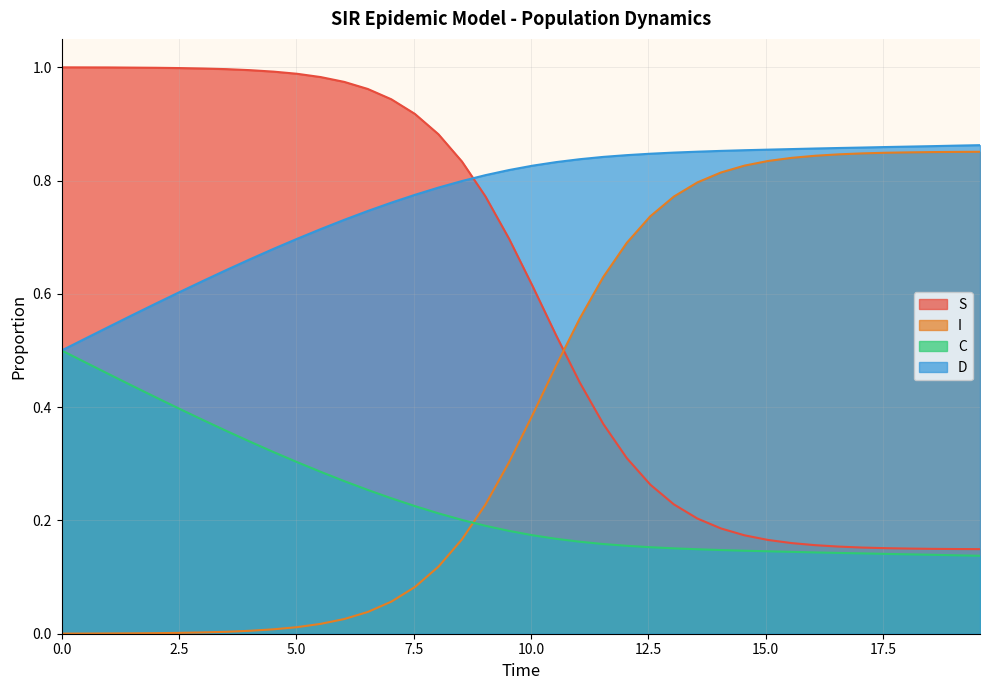

What are all the series names shown in the legend?

S, I, C, D